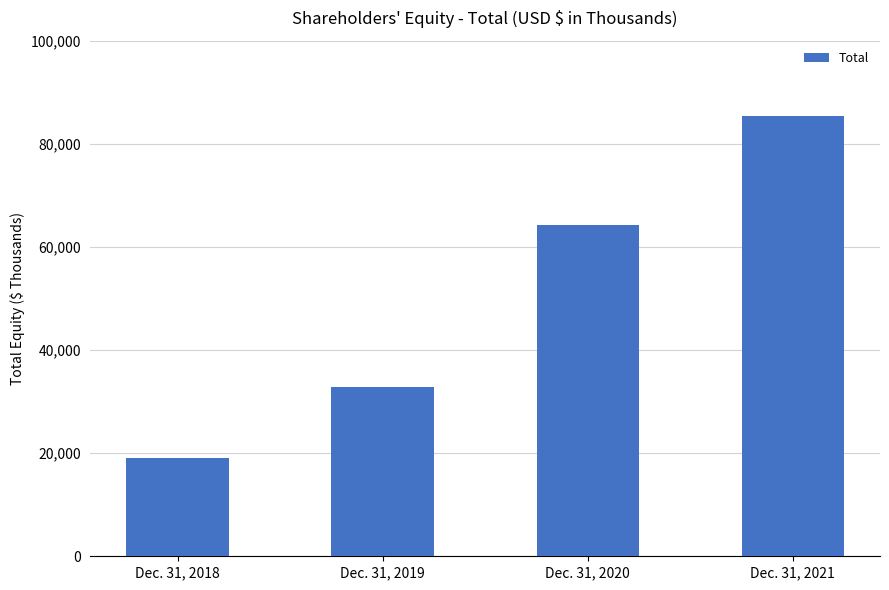

Reading right to left, what are all the values shown in this chart?

Dec. 31, 2021=85337	Dec. 31, 2020=64315	Dec. 31, 2019=32892	Dec. 31, 2018=19083